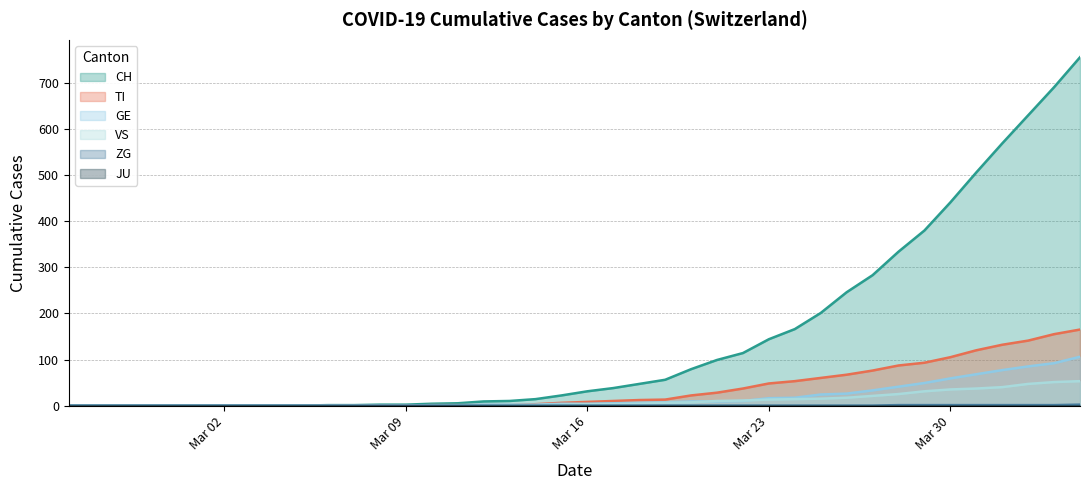

What is the maximum value shown in the chart?

756